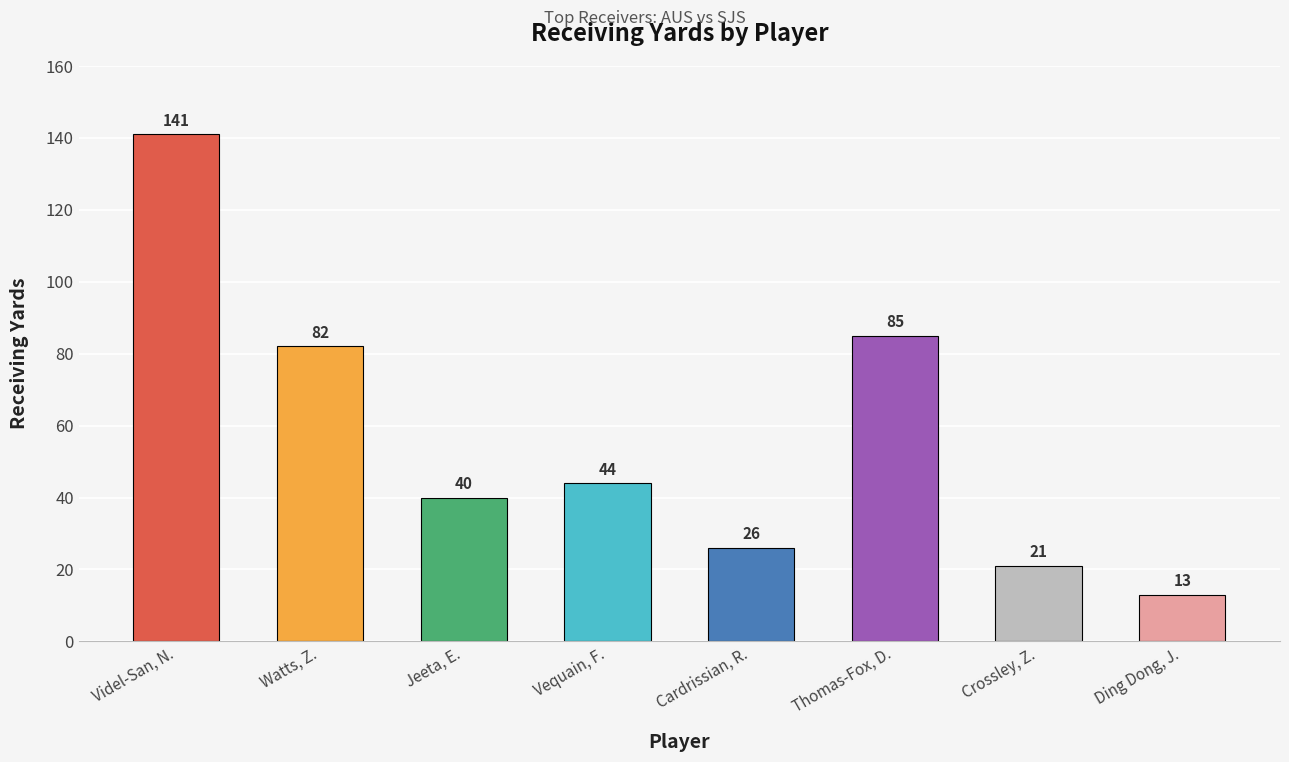

What position from the left is Videl-San, N.?

1